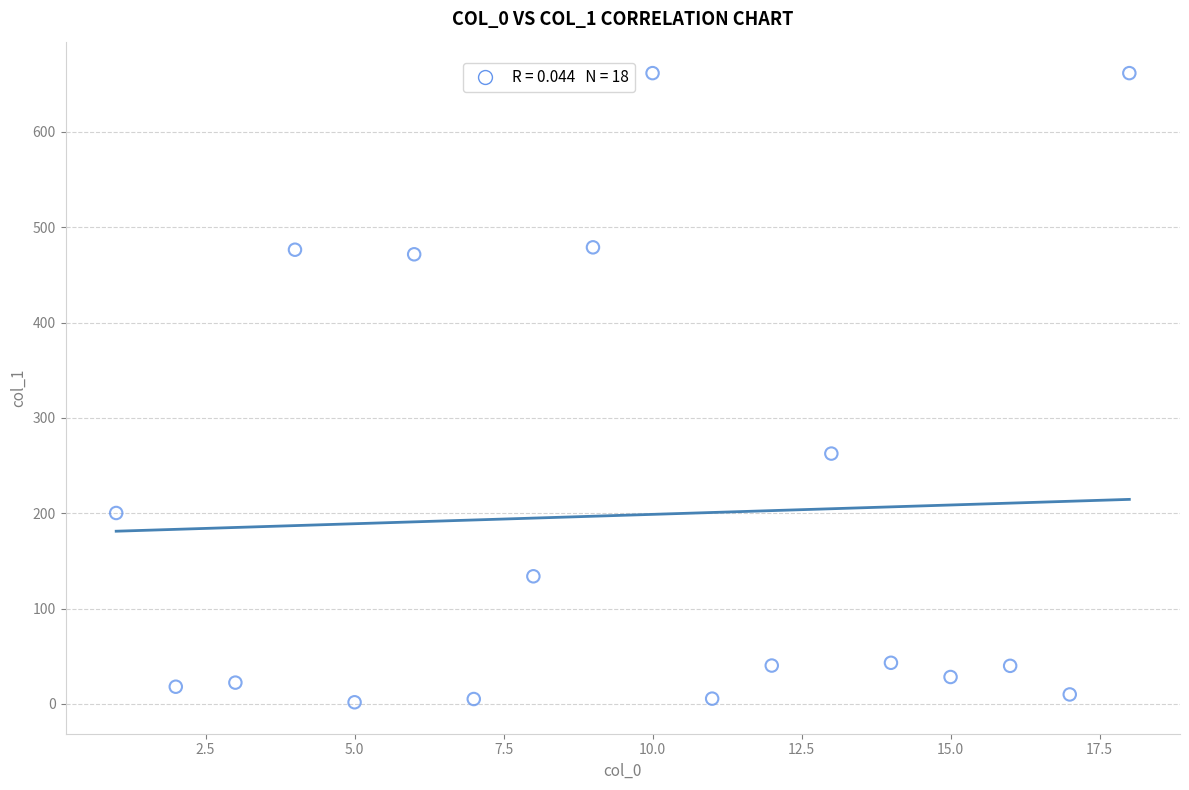

What Y value in the scatter plot is closest to 331?

262.6